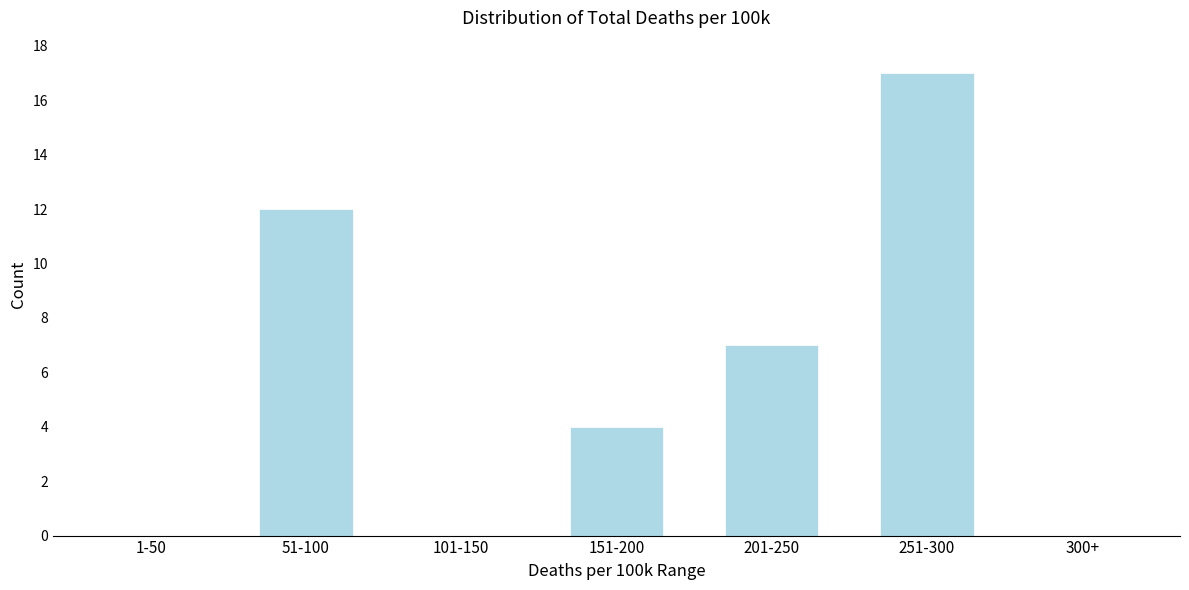

Reading left to right, what are all the values shown in this chart?

1-50=0	51-100=12	101-150=0	151-200=4	201-250=7	251-300=17	300+=0